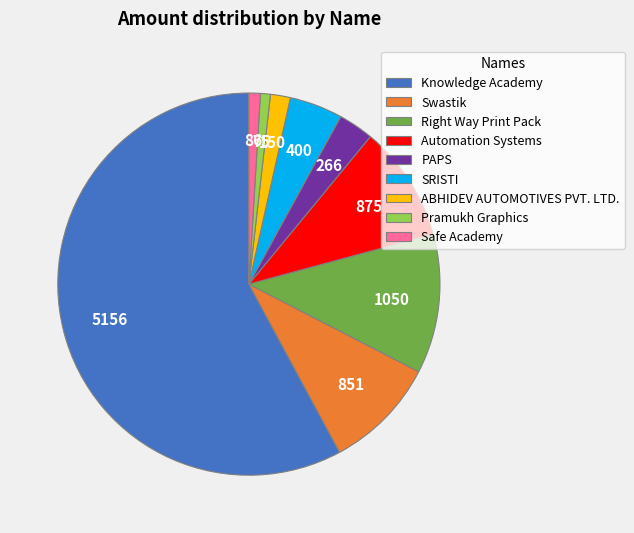

How many segments does this pie chart have?

9